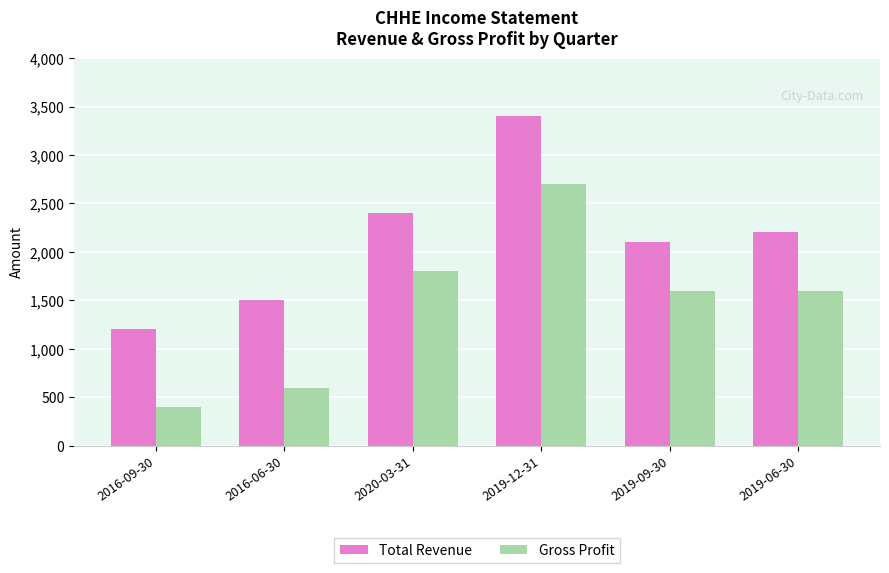

What is the highest value of the Total Revenue series?

3400